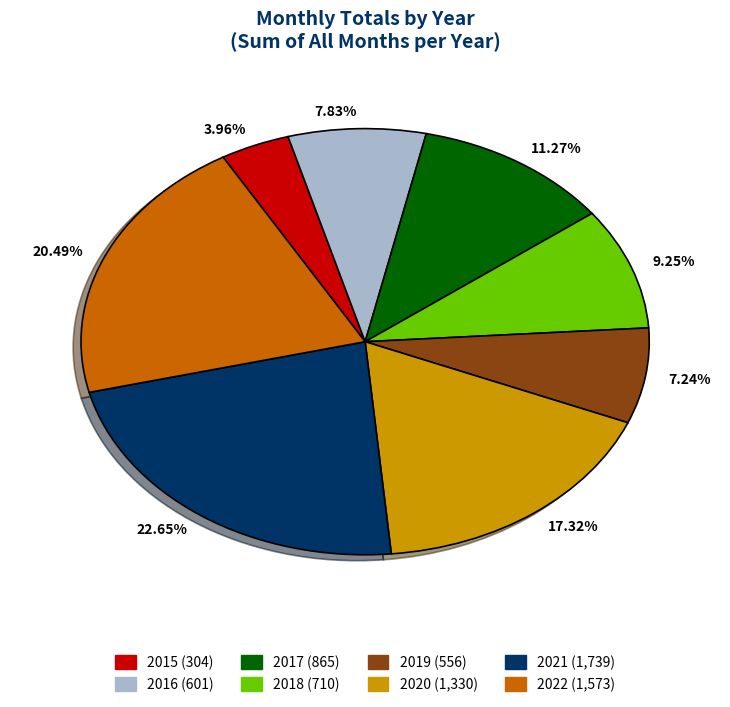

Which category has the smallest portion of the pie?

2015